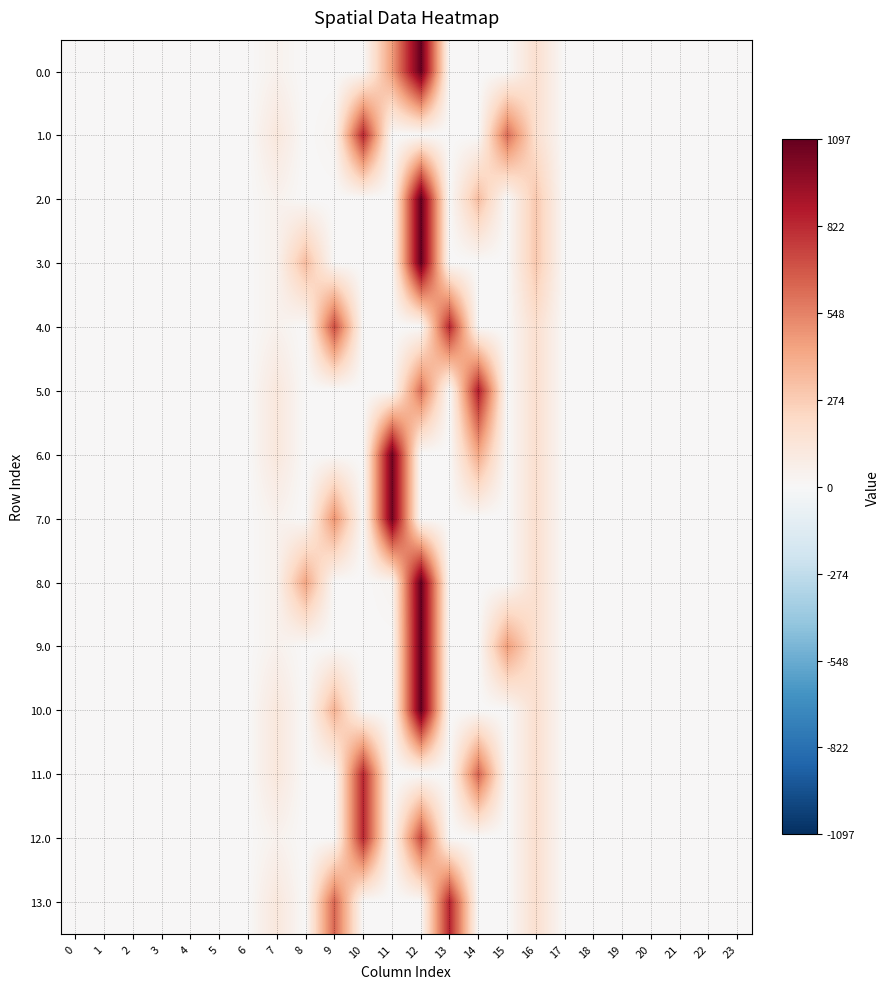

Which series has the largest total across all categories?

3.0